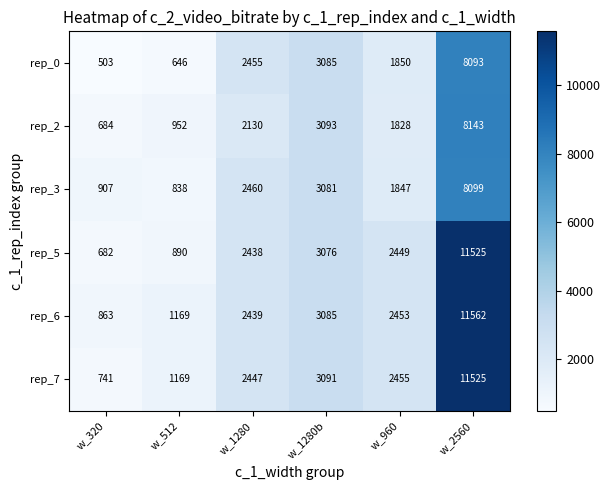

Between w_320 and w_512, which series saw the biggest shift?

rep_7